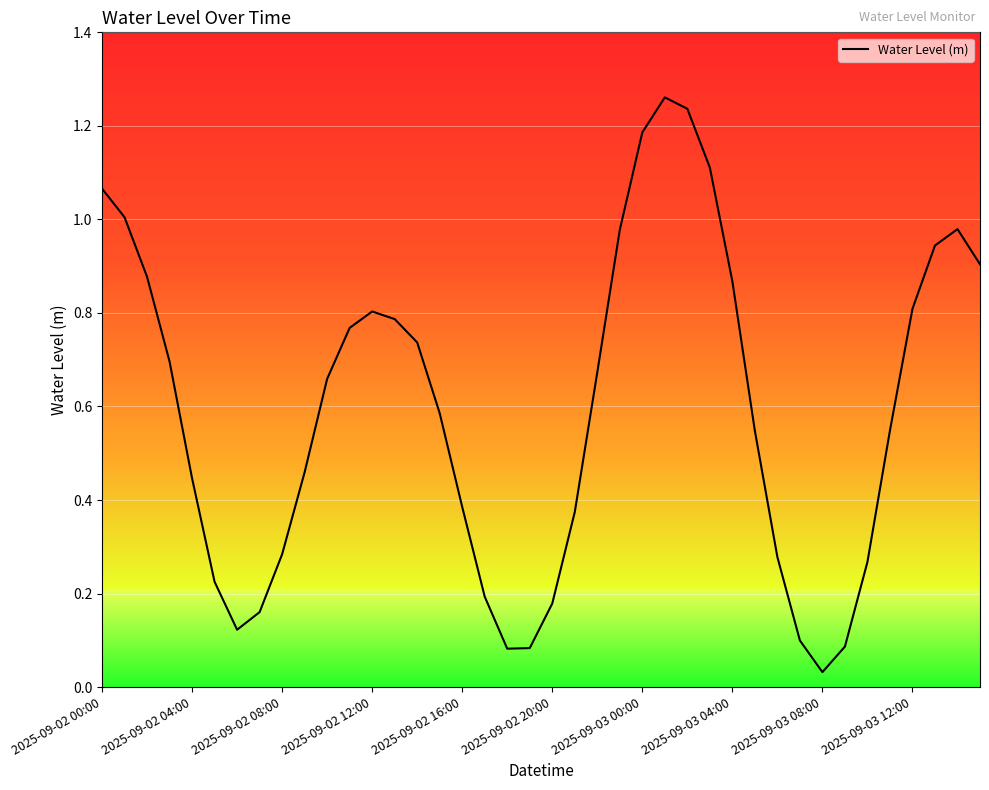

At which category does the chart reach its minimum across all series?

2025-09-03 08:00